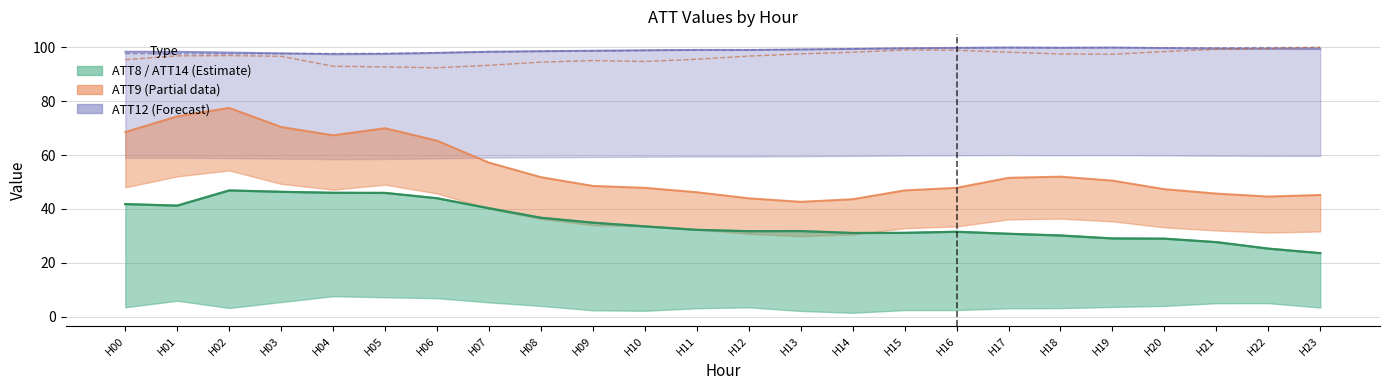

At how many categories does at least one series exceed 28?

24